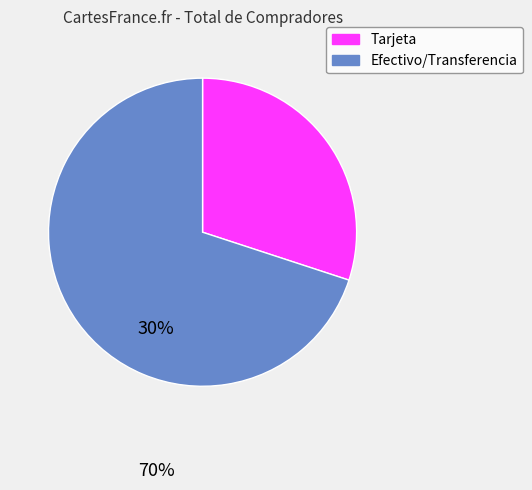

Does any single category account for the majority?

Yes